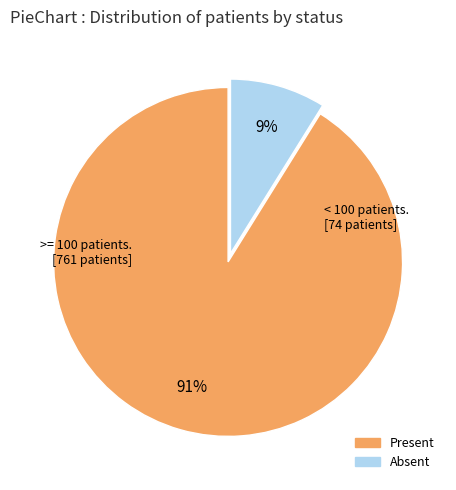

Is Present the majority of the pie?

Yes